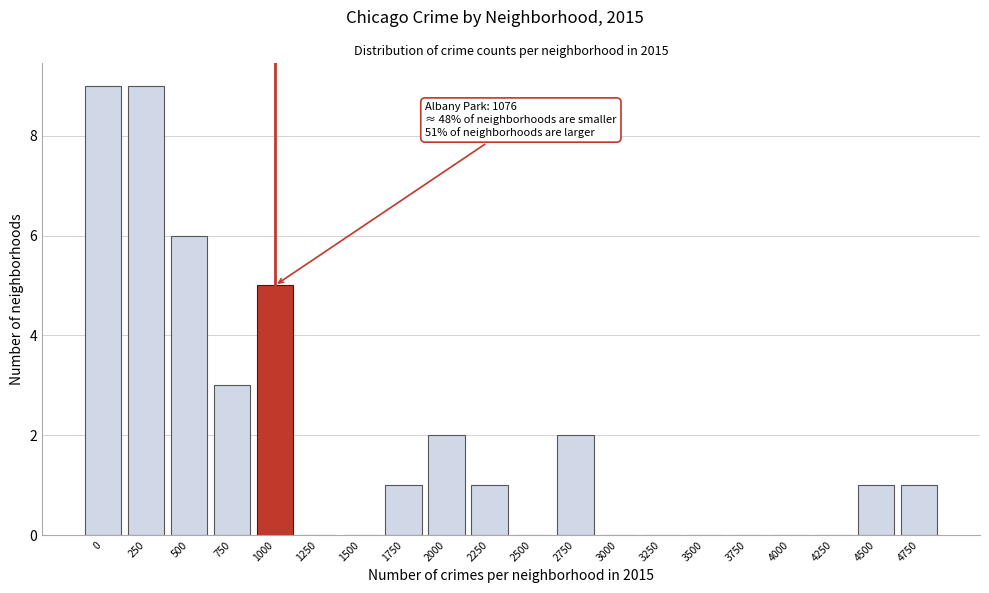

Reading right to left, transcribe all the data shown in this chart.

4750=1	4500=1	4250=0	4000=0	3750=0	3500=0	3250=0	3000=0	2750=2	2500=0	2250=1	2000=2	1750=1	1500=0	1250=0	1000=5	750=3	500=6	250=9	0=9